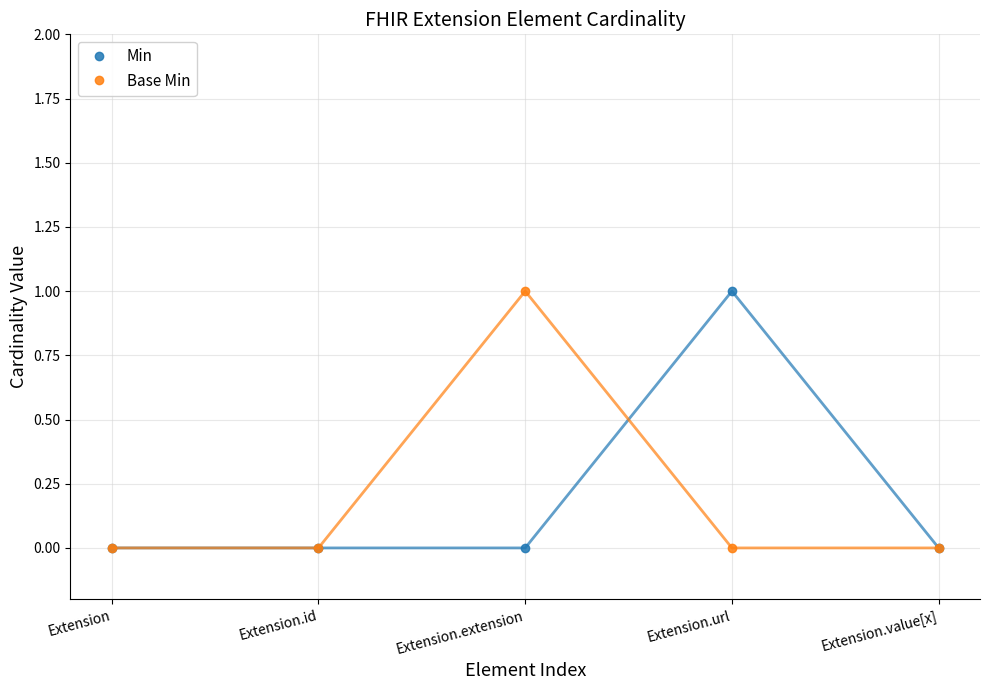

What is the label of the 5th point from the left?

Extension.value[x]